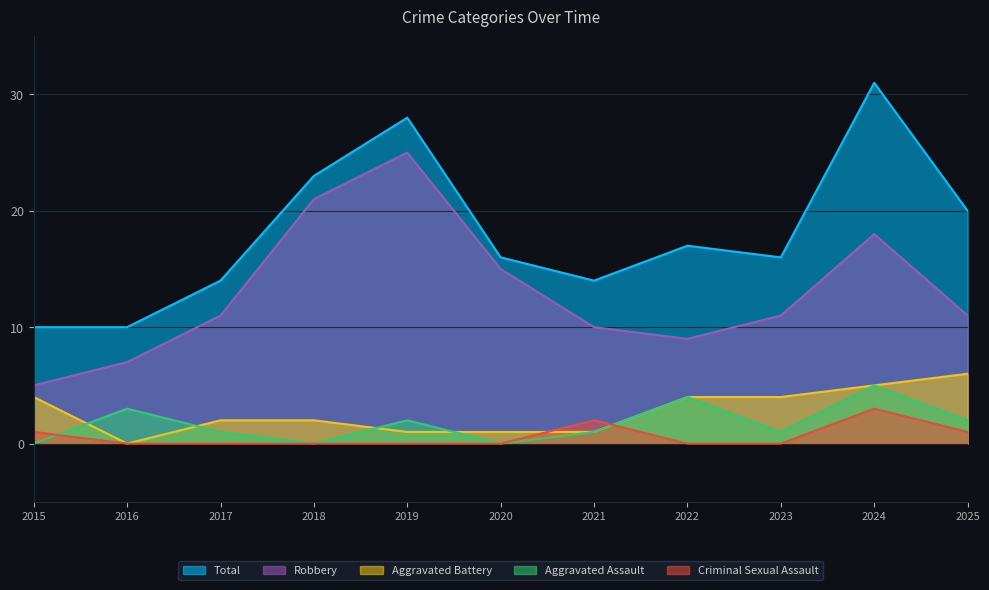

What is the total value across all series at 2025?

40